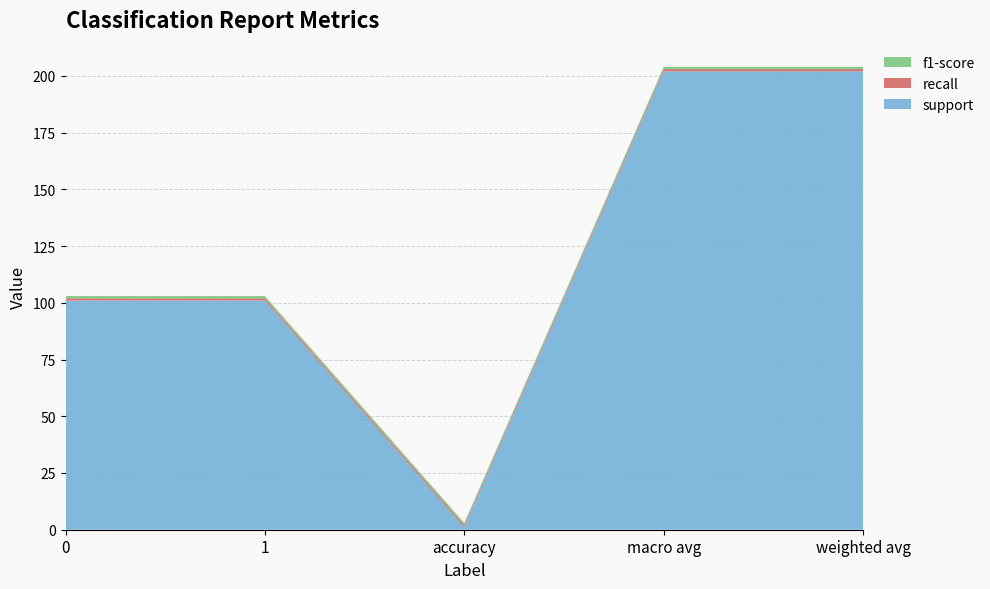

Reading left to right, list all the values displayed in this chart.

support: 101	101	1	202	202
recall: 1	1	1	1	1
f1-score: 1	1	1	1	1